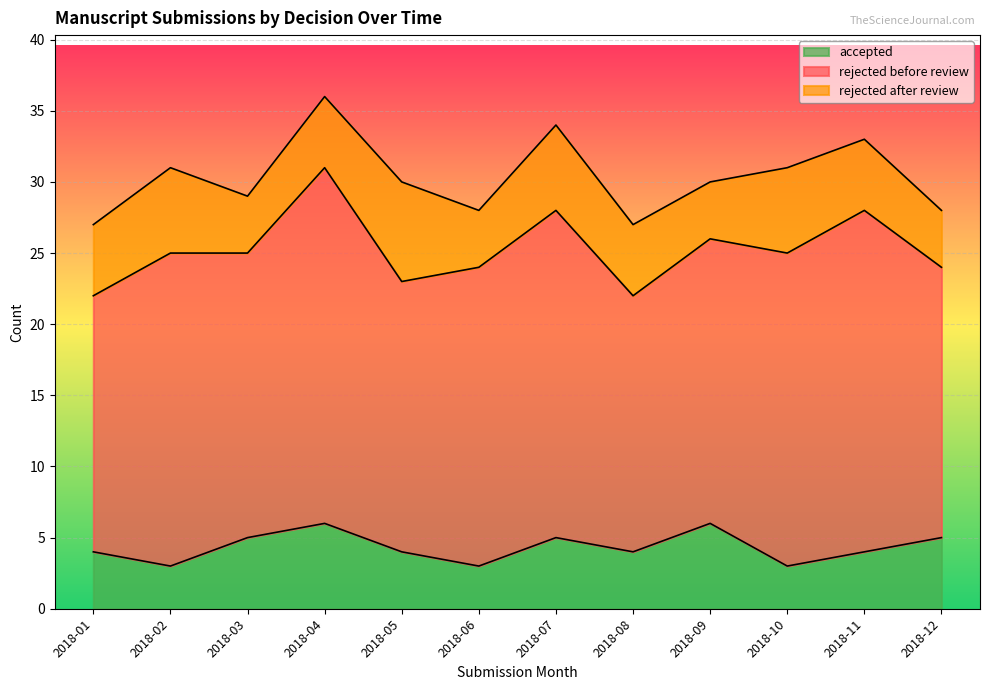

Rank the series at 2018-03 from lowest to highest value.

rejected after review, accepted, rejected before review